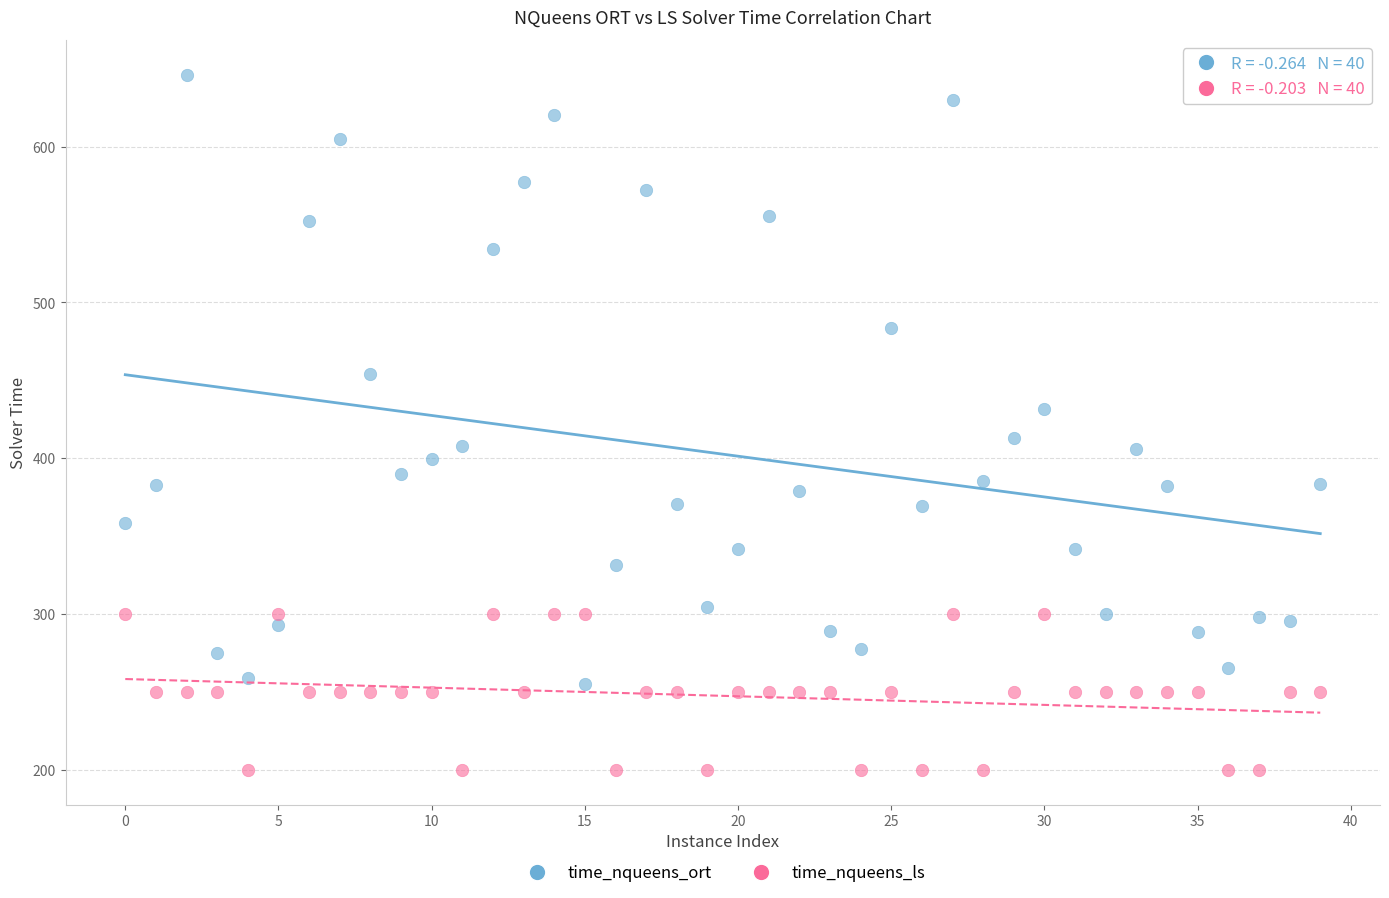

What are all the series names shown in the legend?

time_nqueens_ort, time_nqueens_ls